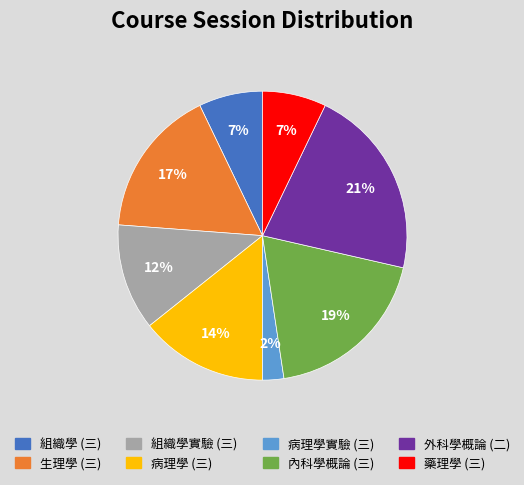

To the nearest percent, what is the combined percentage of 組織學實驗 (三) and 內科學概論 (三)?

31%